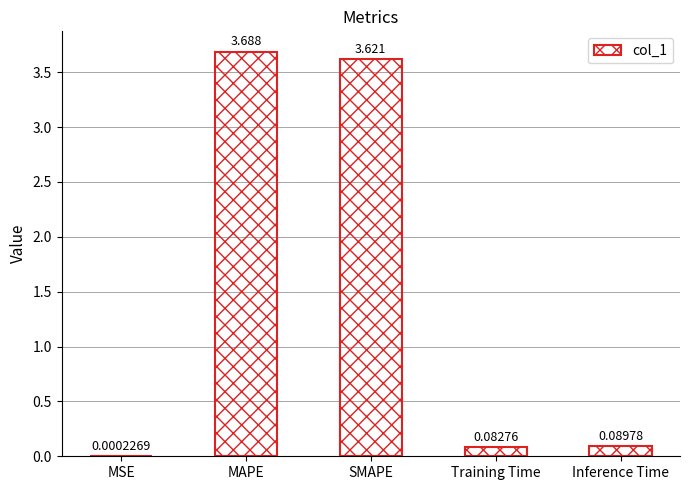

Between Inference Time and MAPE, which is larger?

MAPE